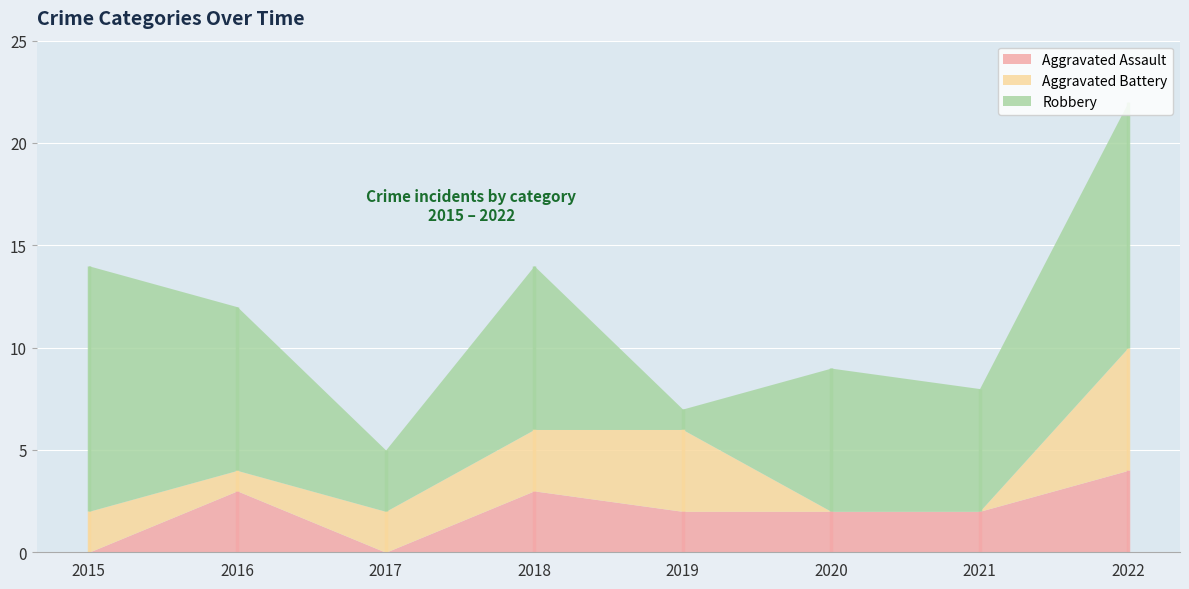

Which series changed the most between 2015 and 2021?

Robbery